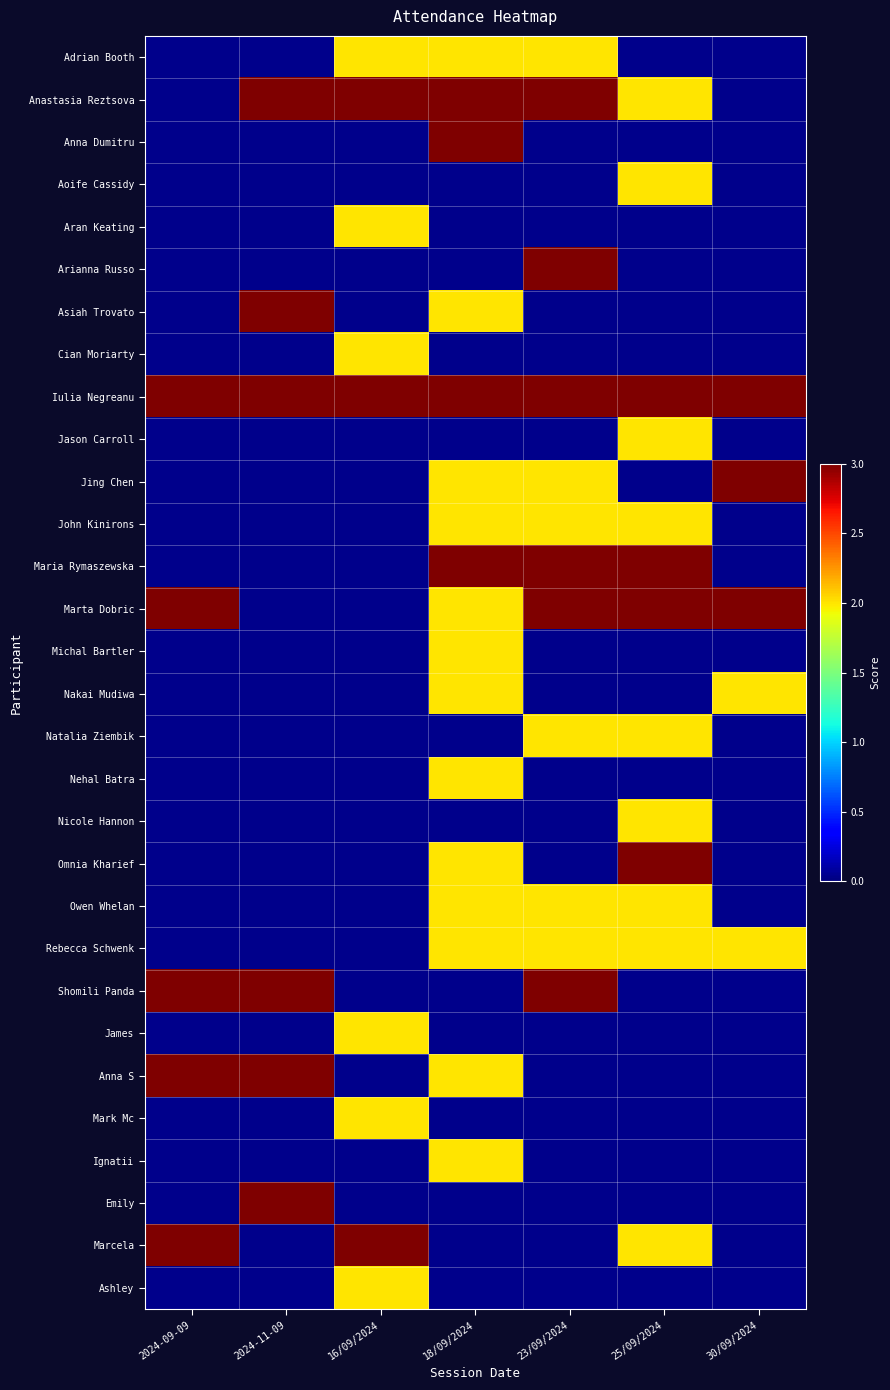

Which series has the largest total across all categories?

Iulia Negreanu